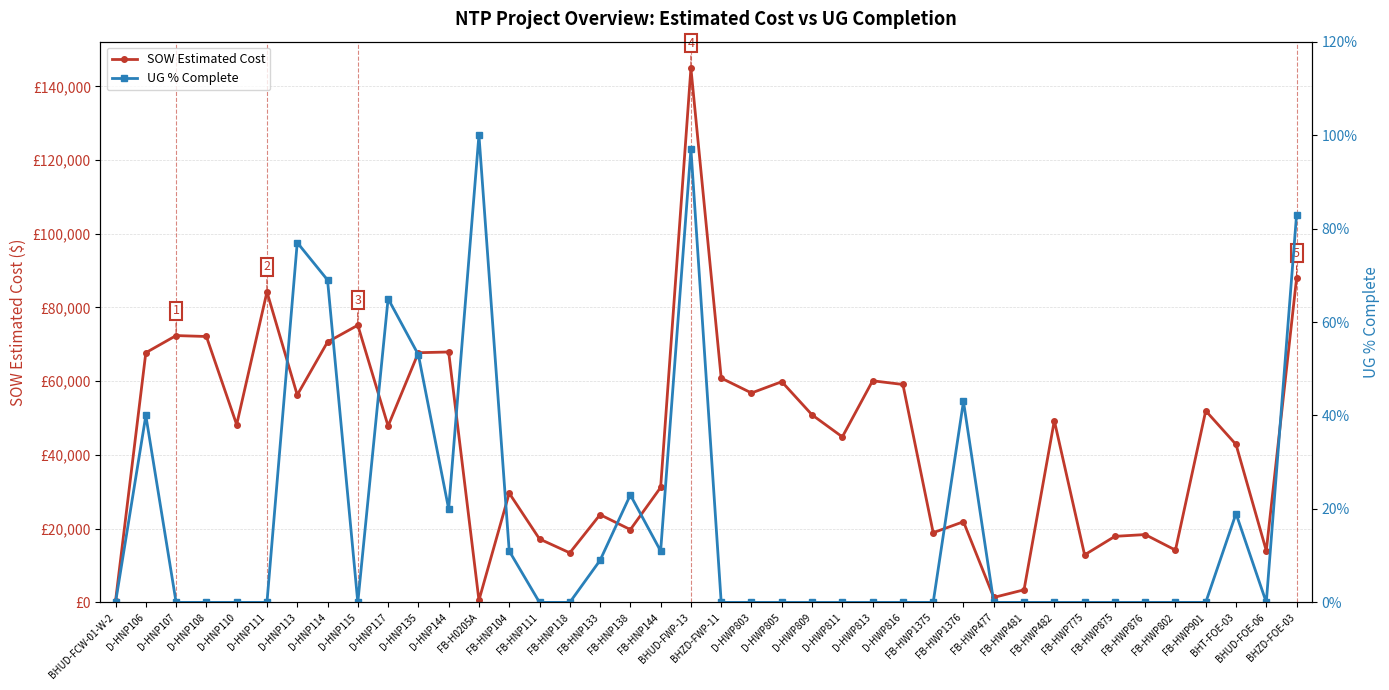

Where does the SOW Estimated Cost series first go above 48215?

D-HNP106